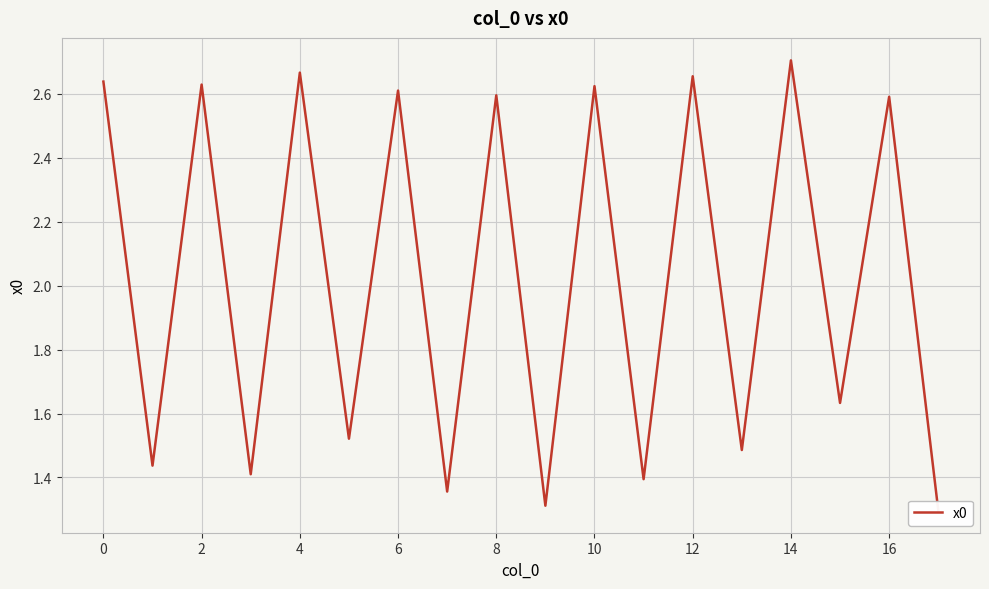

At which category does the chart reach its peak across all series?

14